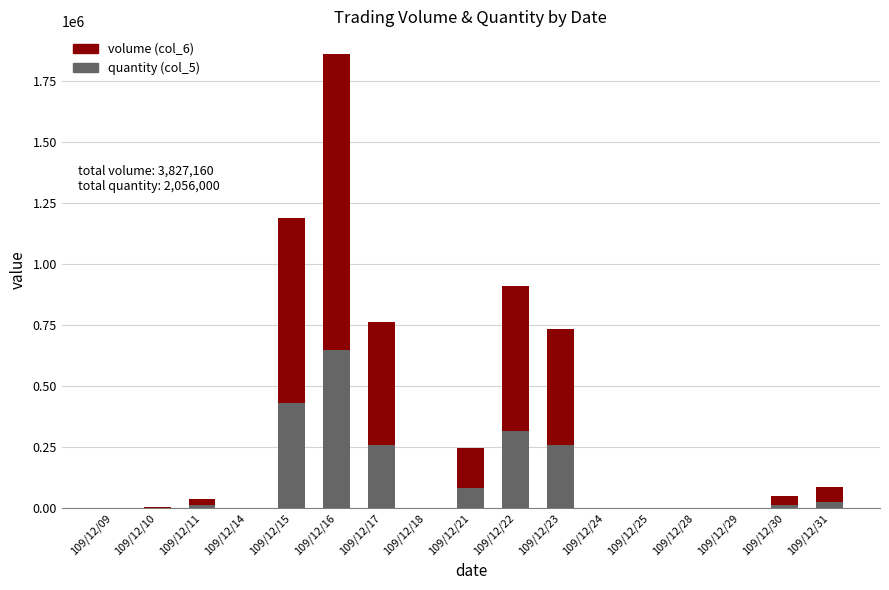

At which category is the sum across all series the highest?

109/12/16